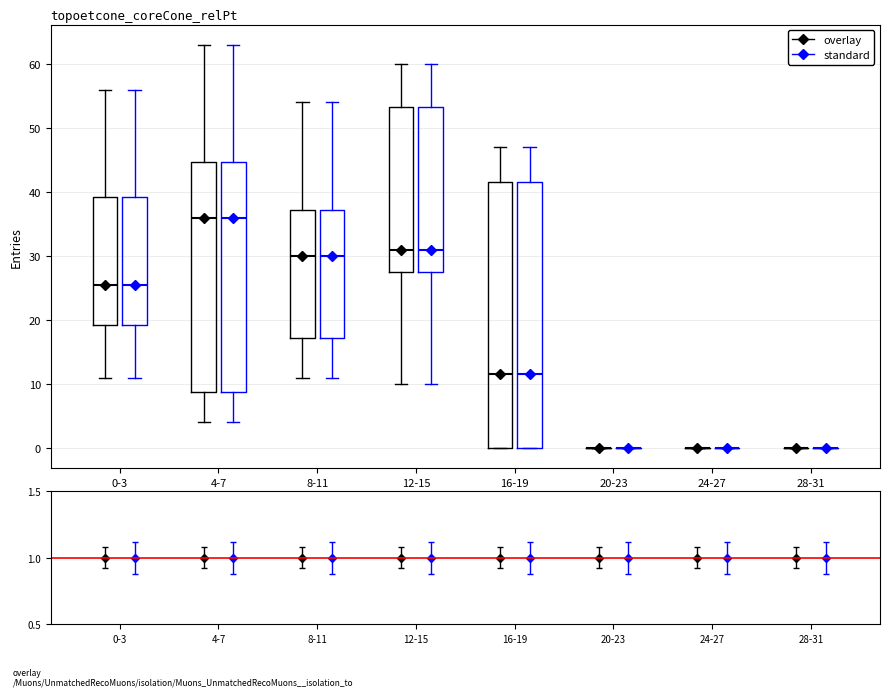

Reading left to right, transcribe this box plot: for each box, give where its median line is, the range the box spans, and where its two whiskers end, as read against the y-axis. The values are not printed on the chart, so give them approximately, as read against the axis.

0-3 (overlay): median 26, box 19 to 39, whiskers 11 to 56
0-3 (standard): median 26, box 19 to 39, whiskers 11 to 56
4-7 (overlay): median 36, box 9 to 45, whiskers 4 to 63
4-7 (standard): median 36, box 9 to 45, whiskers 4 to 63
8-11 (overlay): median 30, box 17 to 37, whiskers 11 to 54
8-11 (standard): median 30, box 17 to 37, whiskers 11 to 54
12-15 (overlay): median 31, box 28 to 53, whiskers 10 to 60
12-15 (standard): median 31, box 28 to 53, whiskers 10 to 60
16-19 (overlay): median 12, box 0 to 42, whiskers 0 to 47
16-19 (standard): median 12, box 0 to 42, whiskers 0 to 47
20-23 (overlay): box collapsed to a line at 0, whiskers 0 to 0
20-23 (standard): box collapsed to a line at 0, whiskers 0 to 0
24-27 (overlay): box collapsed to a line at 0, whiskers 0 to 0
24-27 (standard): box collapsed to a line at 0, whiskers 0 to 0
28-31 (overlay): box collapsed to a line at 0, whiskers 0 to 0
28-31 (standard): box collapsed to a line at 0, whiskers 0 to 0